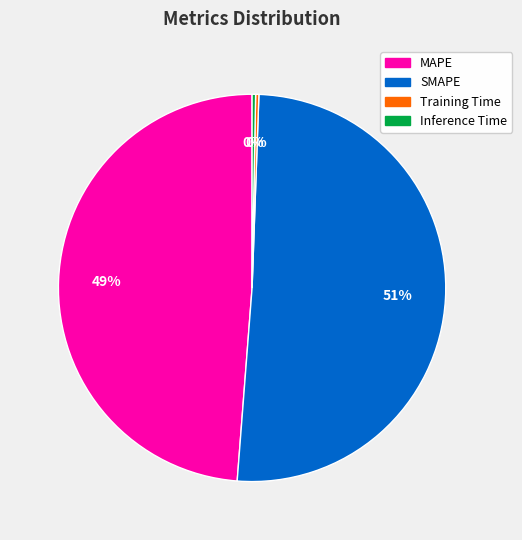

Is SMAPE the majority of the pie?

Yes